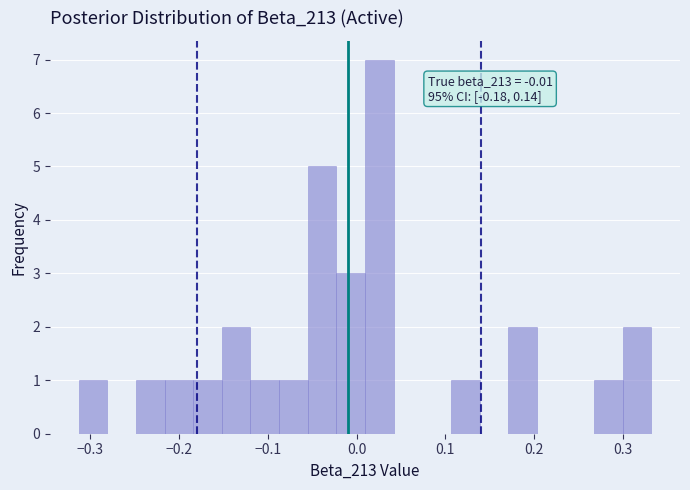

Around what value on the x-axis is the tallest bar? Give the approximate position of its centre, as read against the axis.

0.03